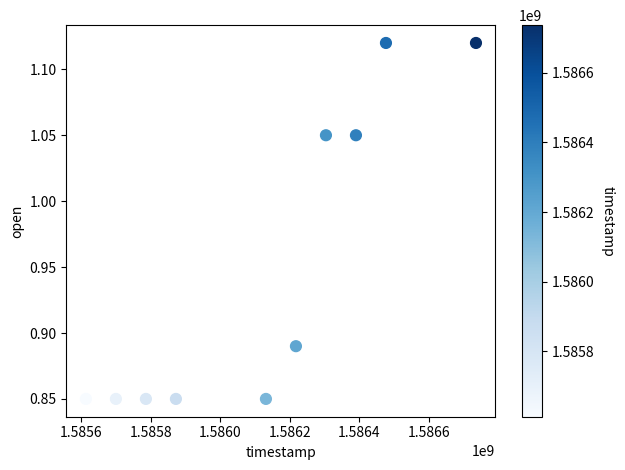

What is the range of Y values (max minus min)?

0.3